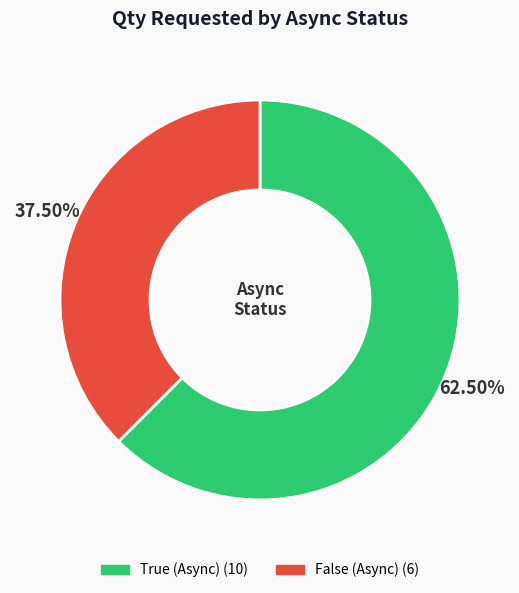

How many slices are in this pie chart?

2